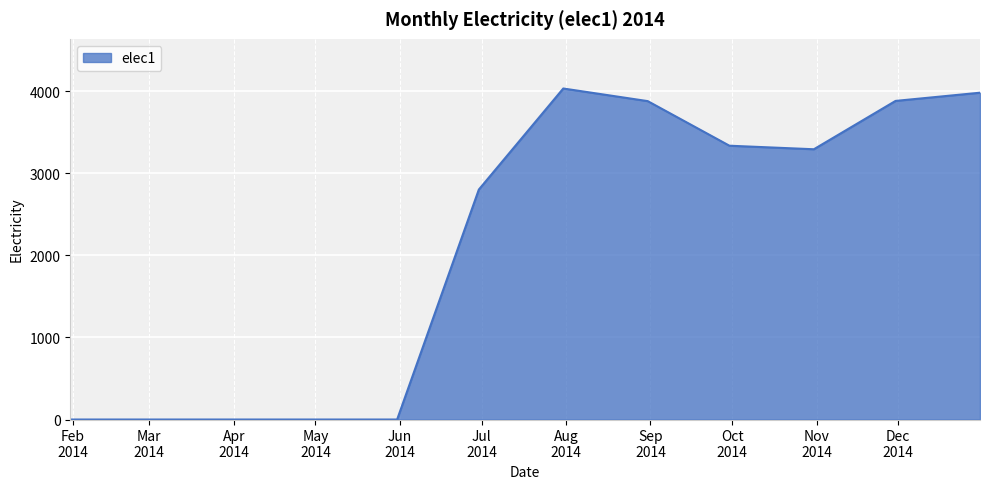

What is the greatest value displayed?

4032.9